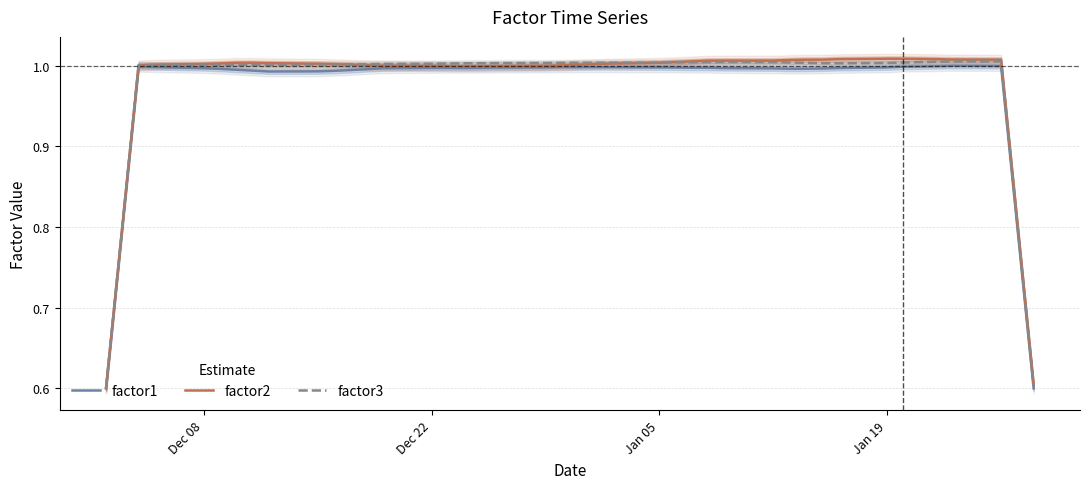

The factor1 series shows 0.7 at Jan 19. True or false?

False